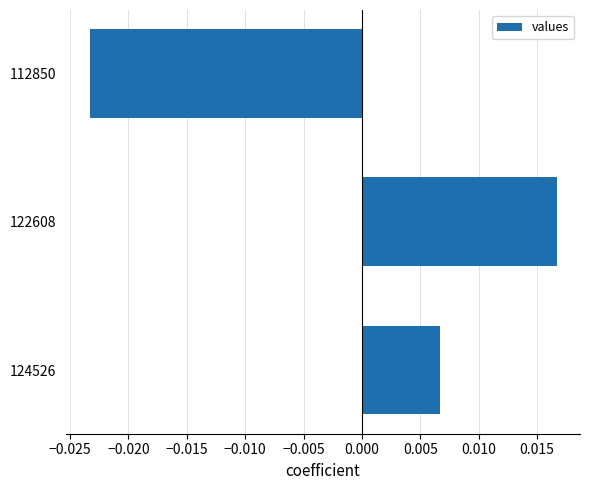

At which label is the value closest to 0?

124526